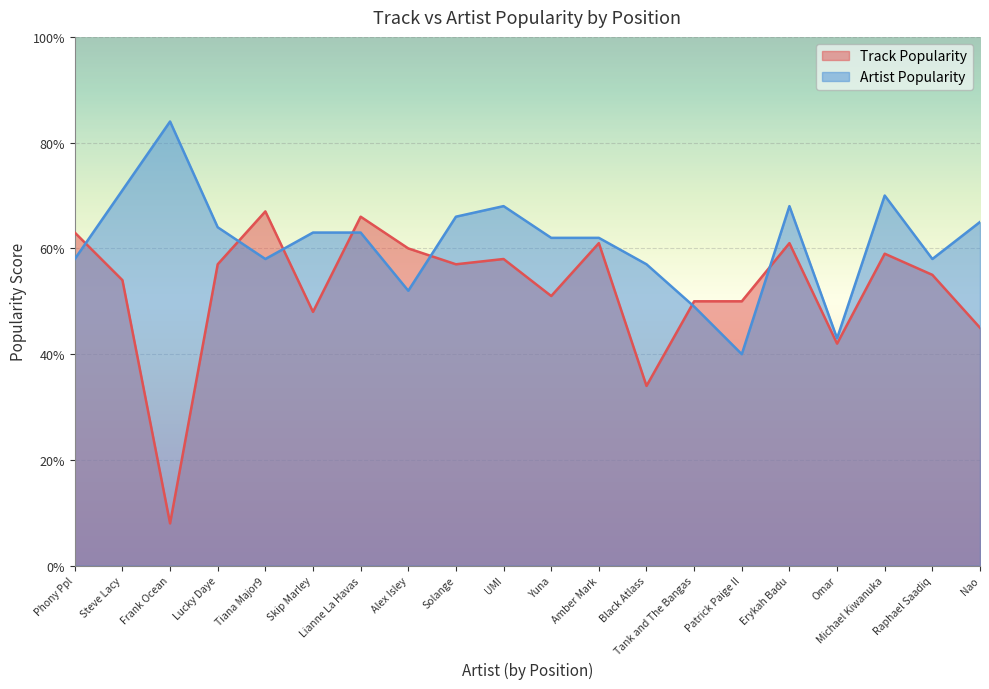

What is the label of the 7th point from the left?

Lianne La Havas